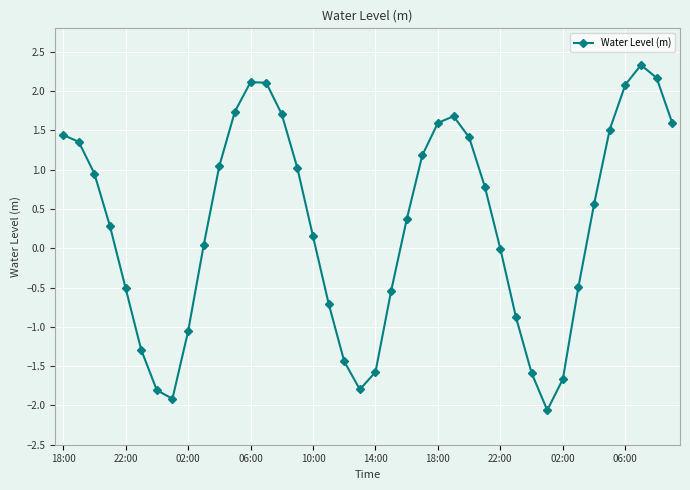

What is the value of the 22nd point from the left?

-0.5